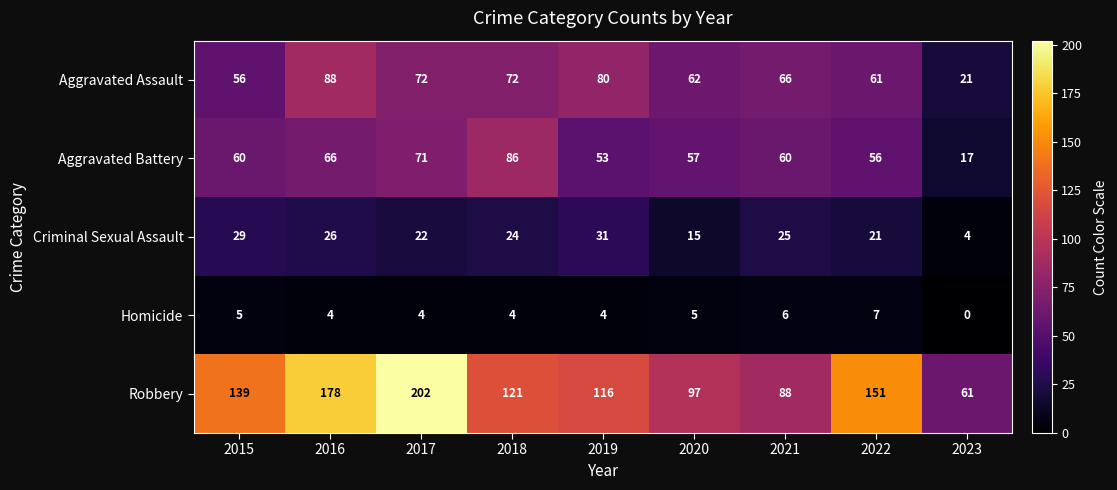

At how many categories does at least one series exceed 112?

6